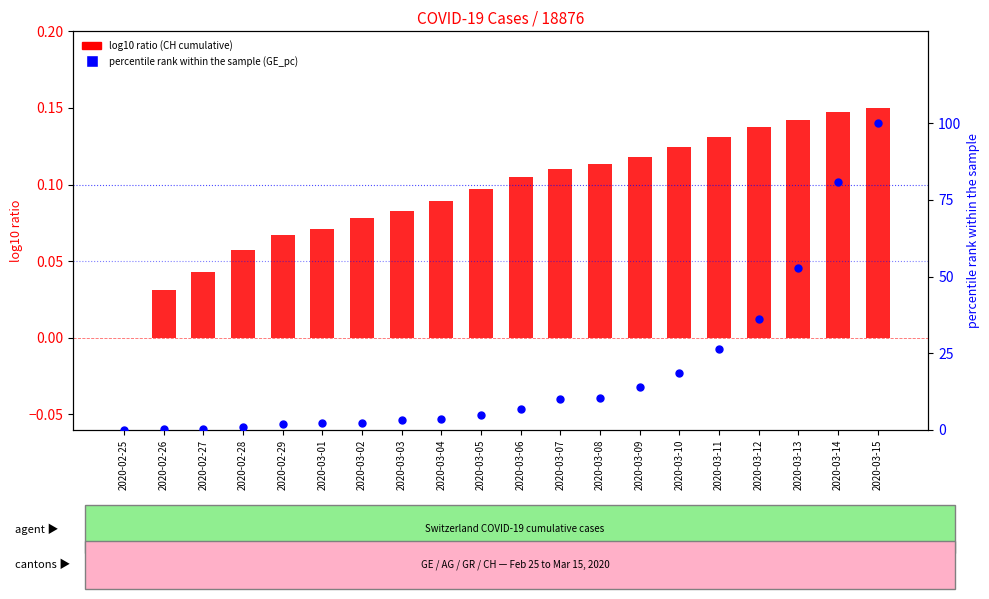

Is the value of log10 ratio at 2020-03-02 greater than the value of percentile rank within the sample at 2020-03-09?

No